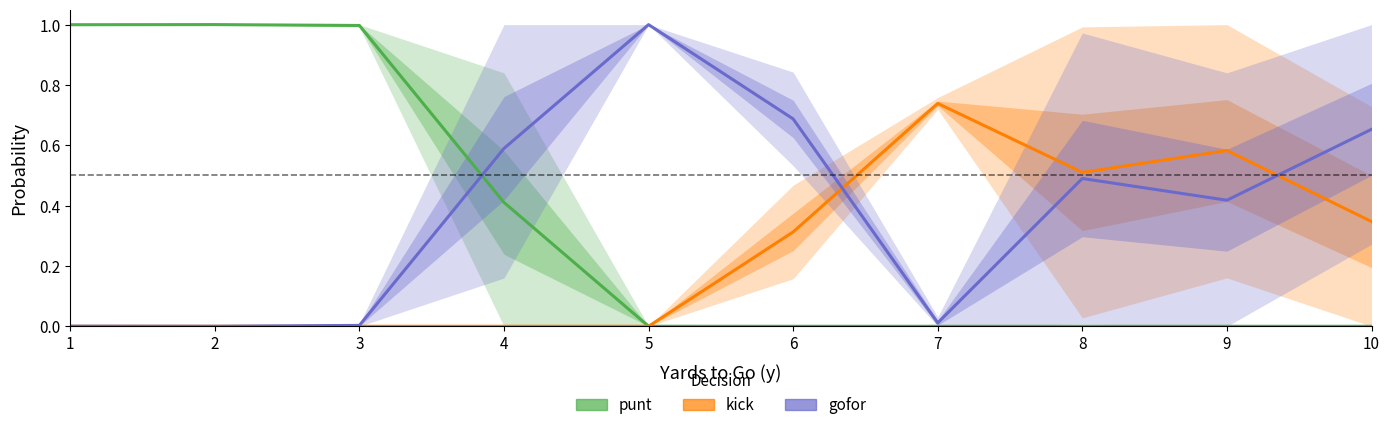

Which series has the widest spread of values?

punt